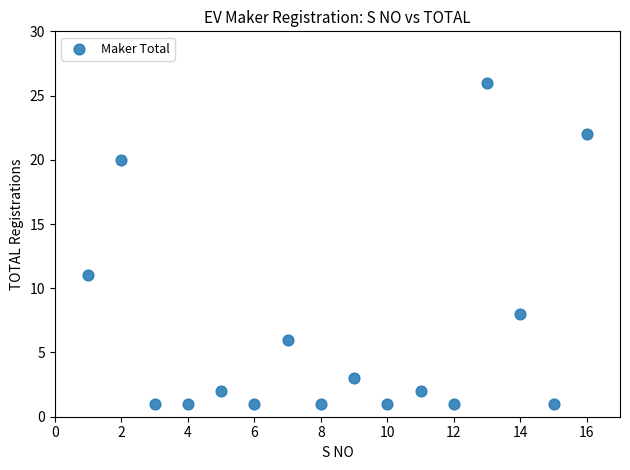

What Y value in the scatter plot is closest to 13?

11